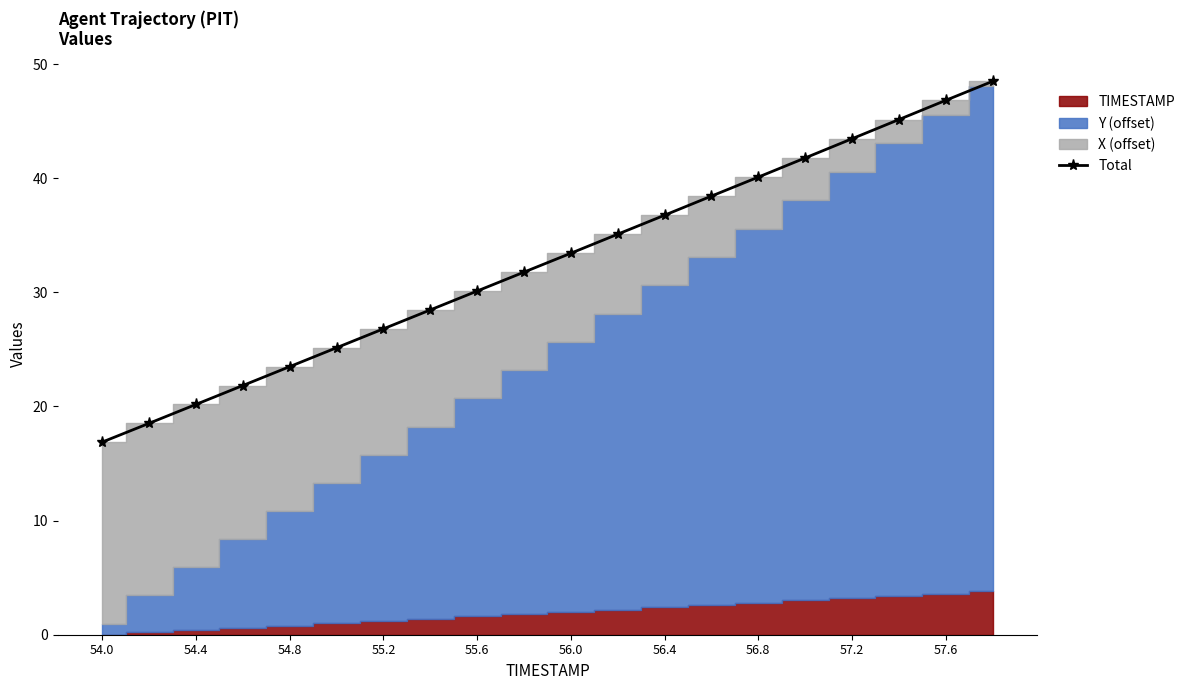

The value of Total at 56.0 is 48.1. True or false?

False